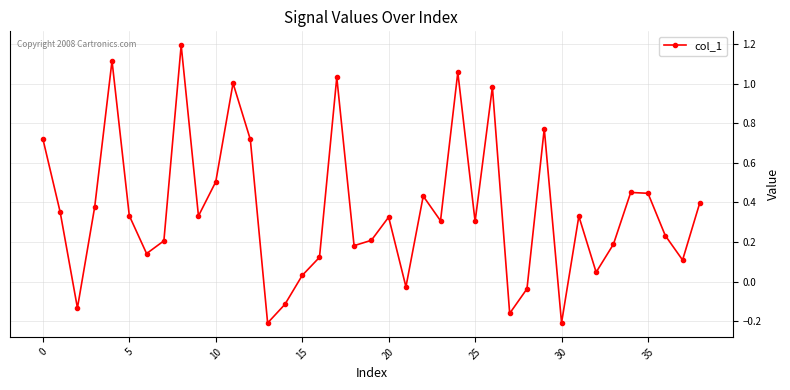

What is the sum of all values?

14.1